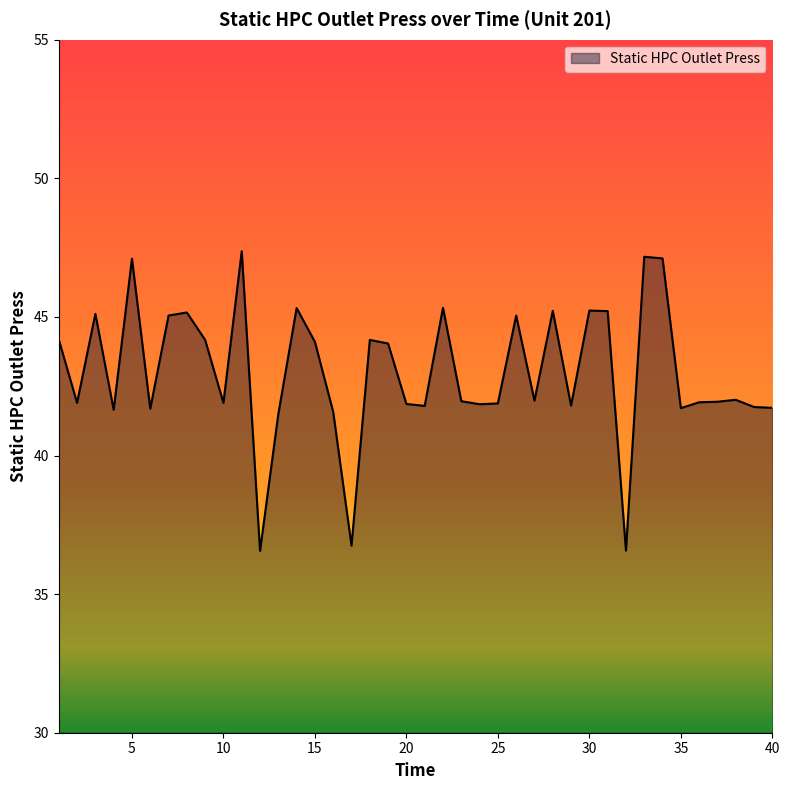

What is the smallest value displayed?

36.6